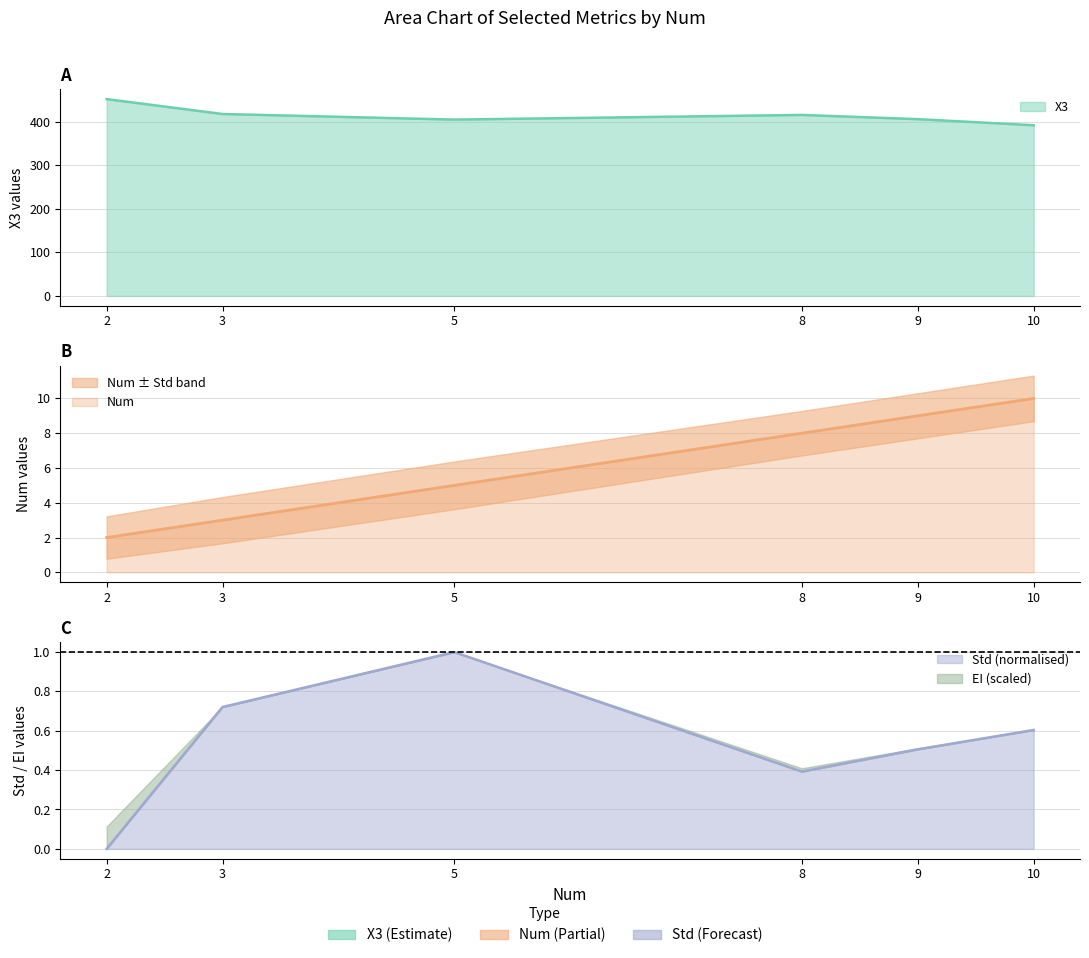

How many lines are shown in the chart?

3